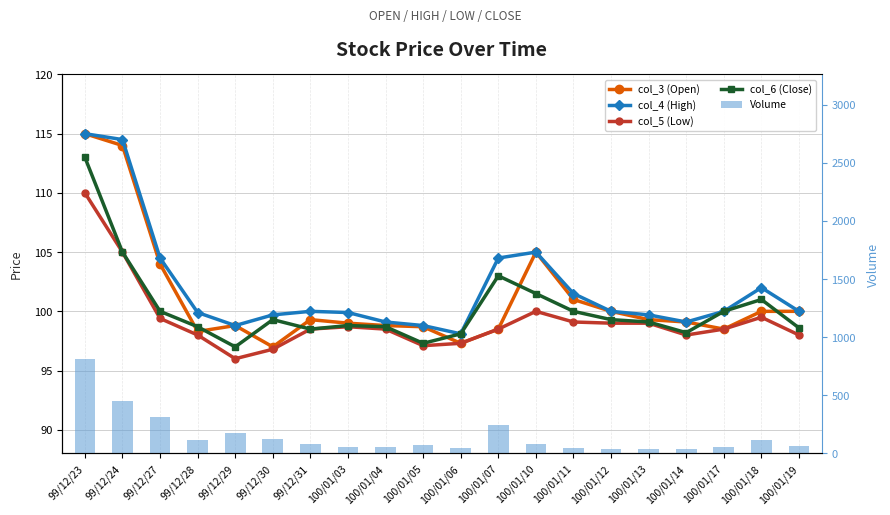

What is the total value across all series at 99/12/31?

475.3